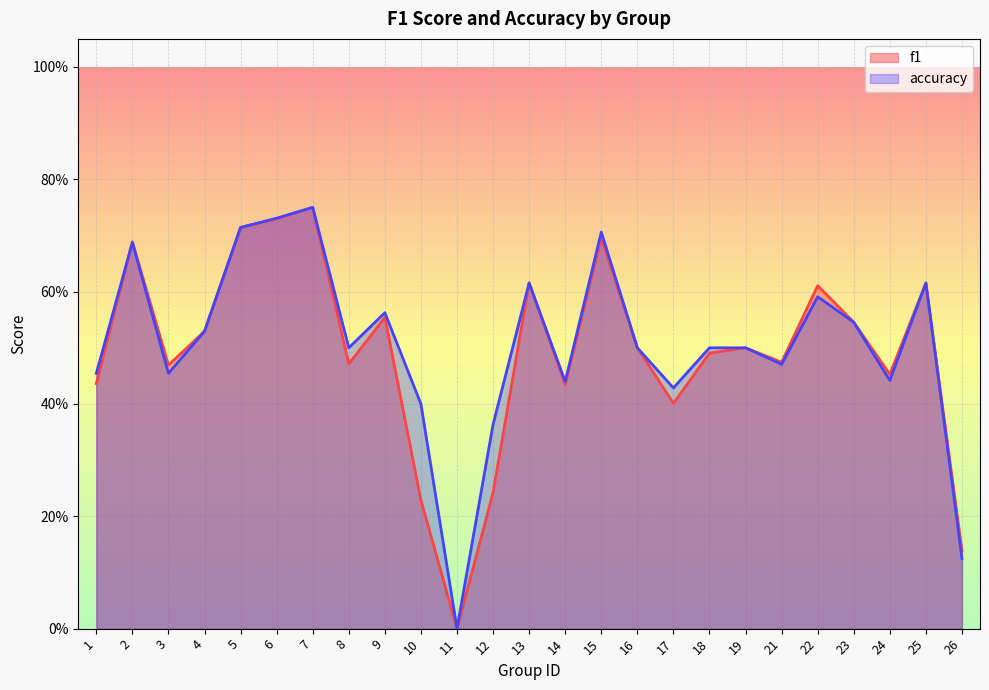

Rank the series by their maximum value, from lowest to highest.

f1, accuracy